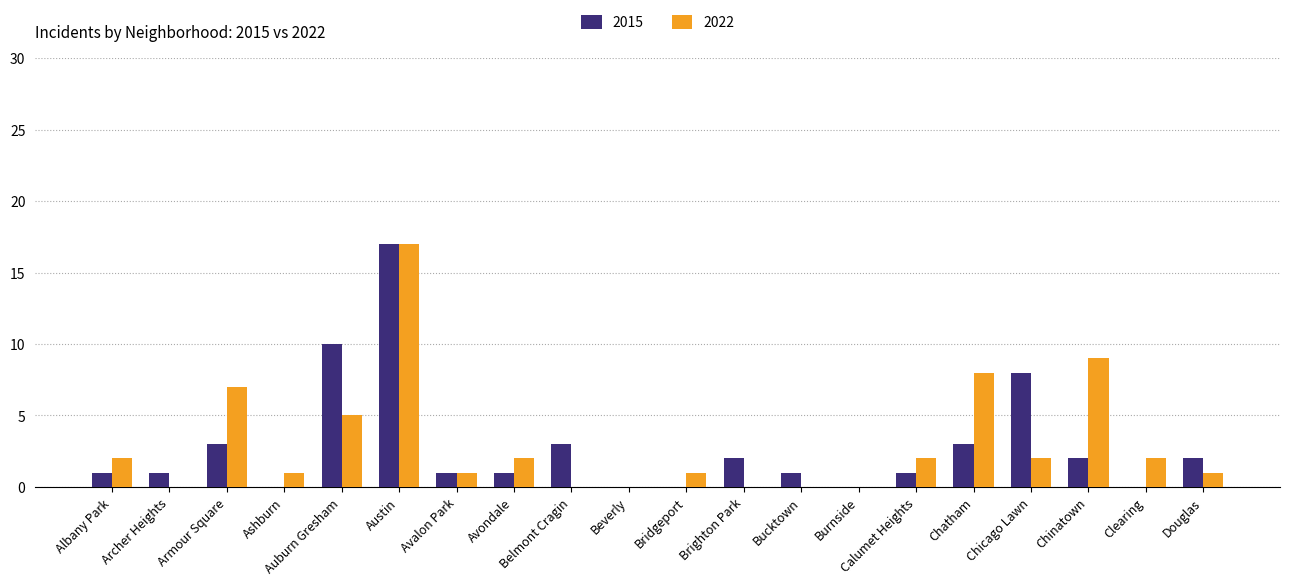

What is the average value of the 2015 series?

3